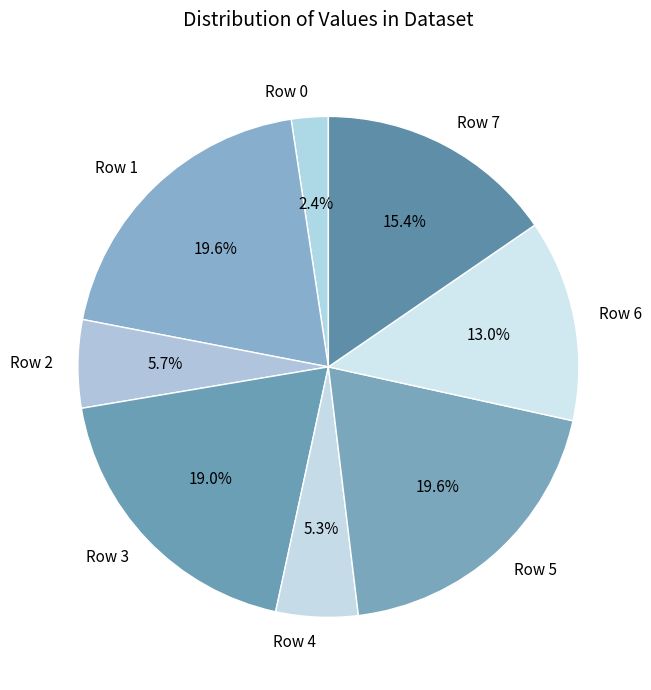

What is the smallest slice in the pie chart?

Row 0